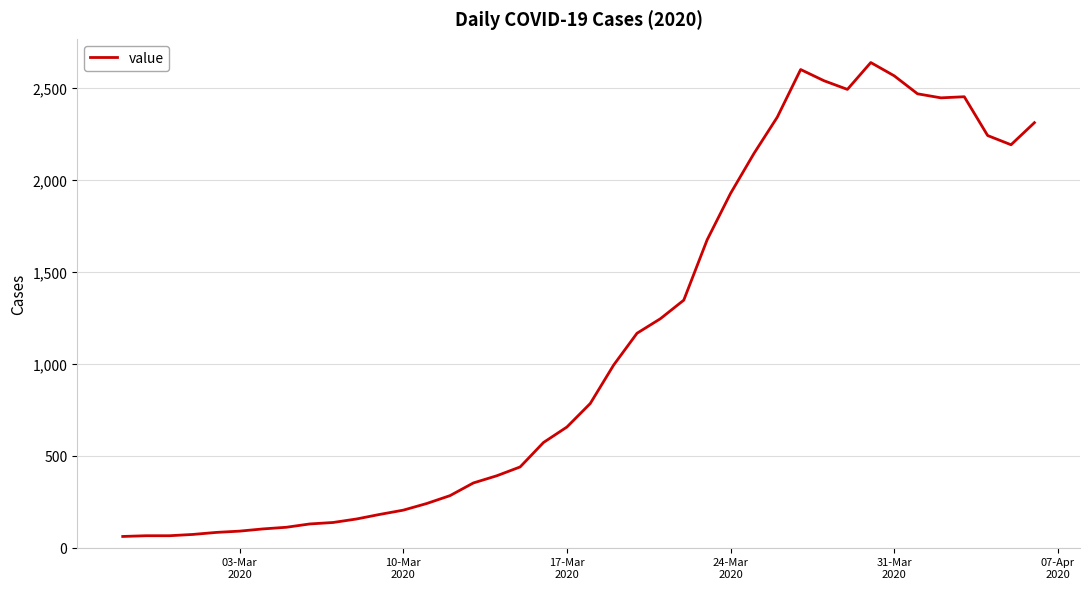

What is the minimum value shown in the chart?

61